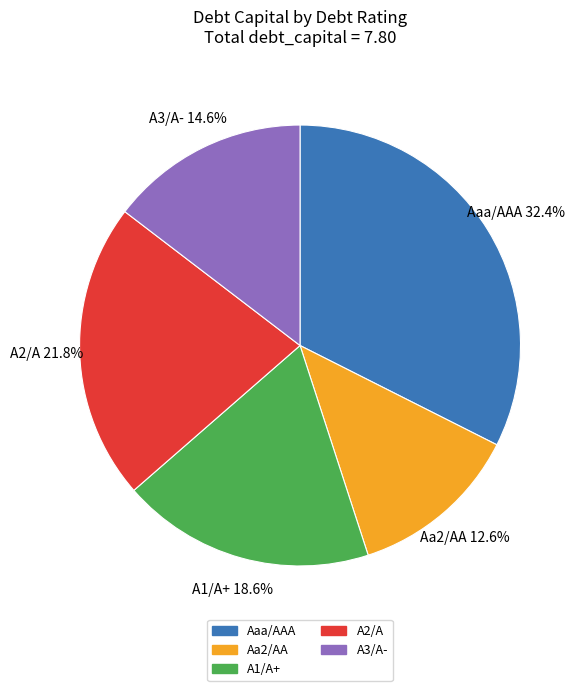

Which has a higher value, A3/A- or A2/A?

A2/A